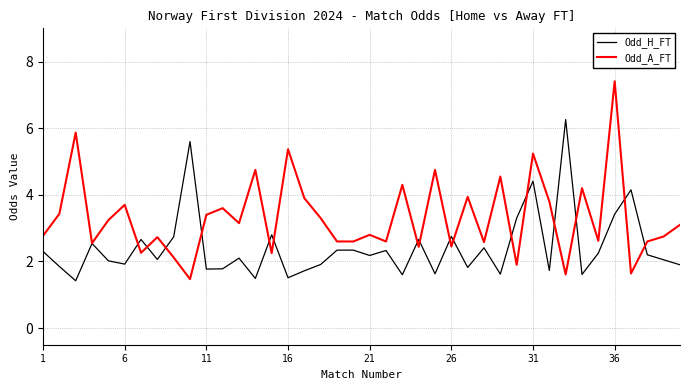

Rank the series by their maximum value, from lowest to highest.

Odd_H_FT, Odd_A_FT